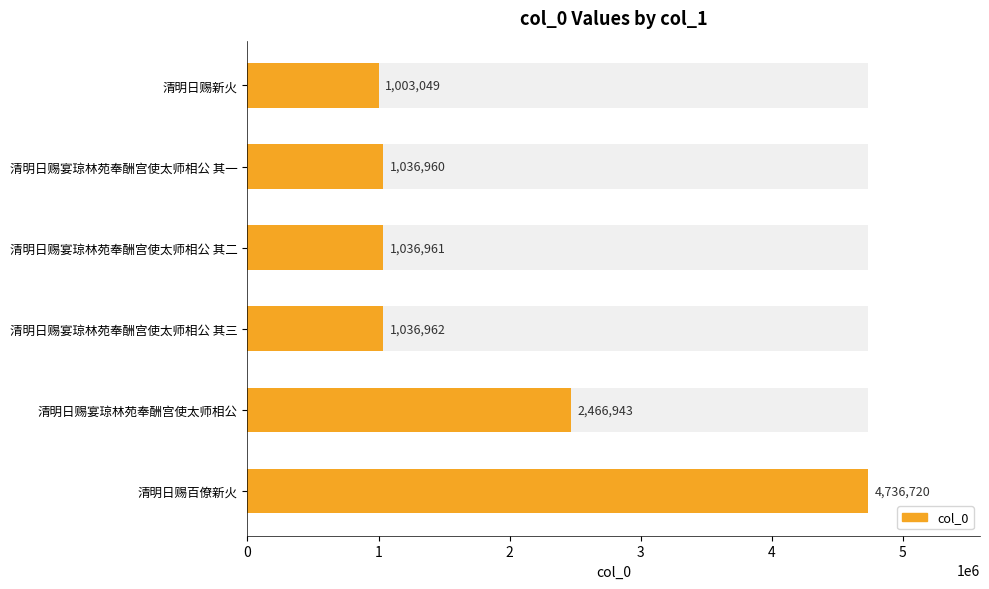

Does the chart contain stacked bars?

No